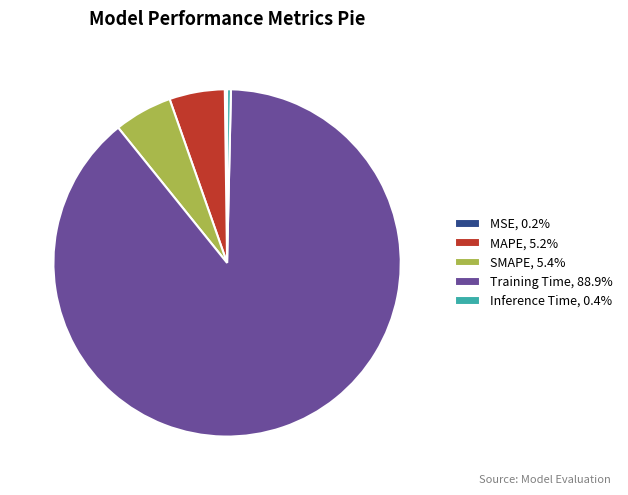

Does Training Time account for over 50% of the chart?

Yes